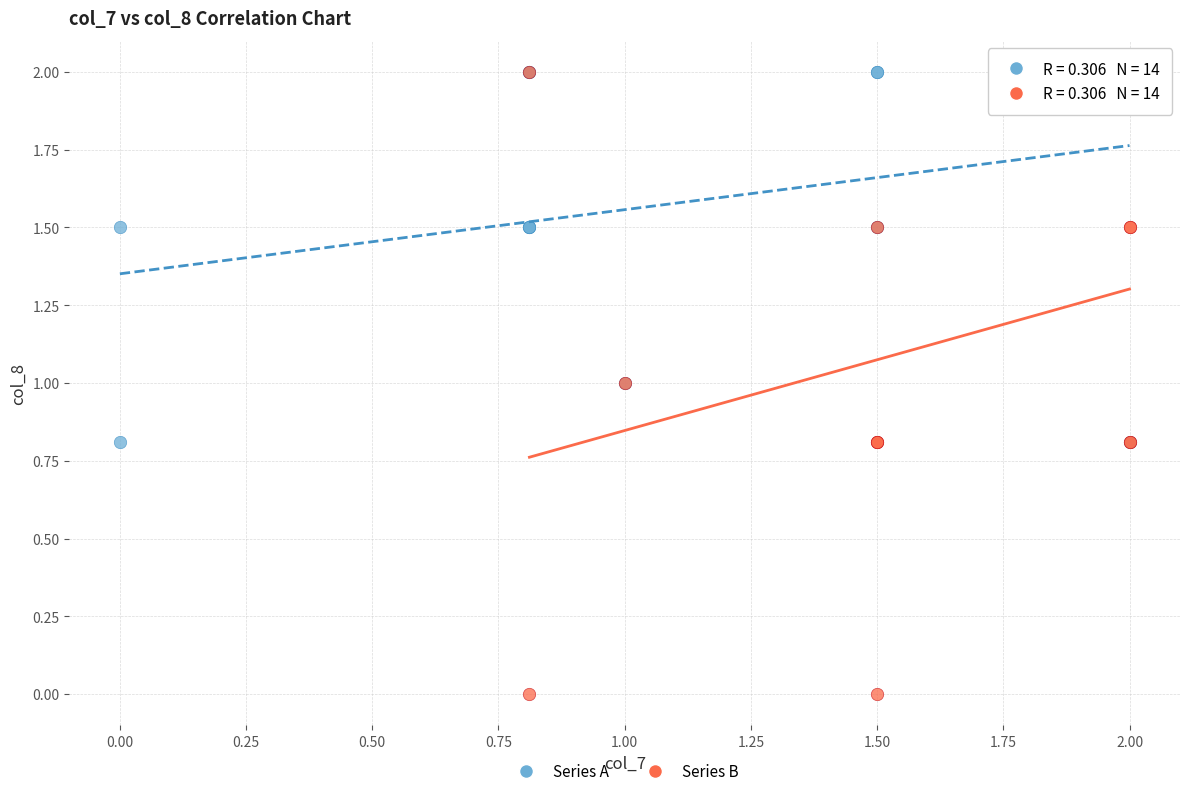

Which series has the widest spread of Y values?

Series B